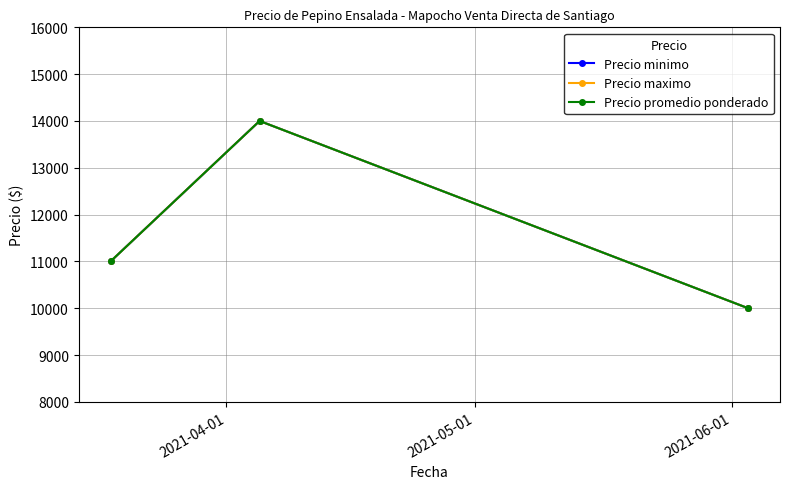

What is the maximum value for Precio minimo?

14000